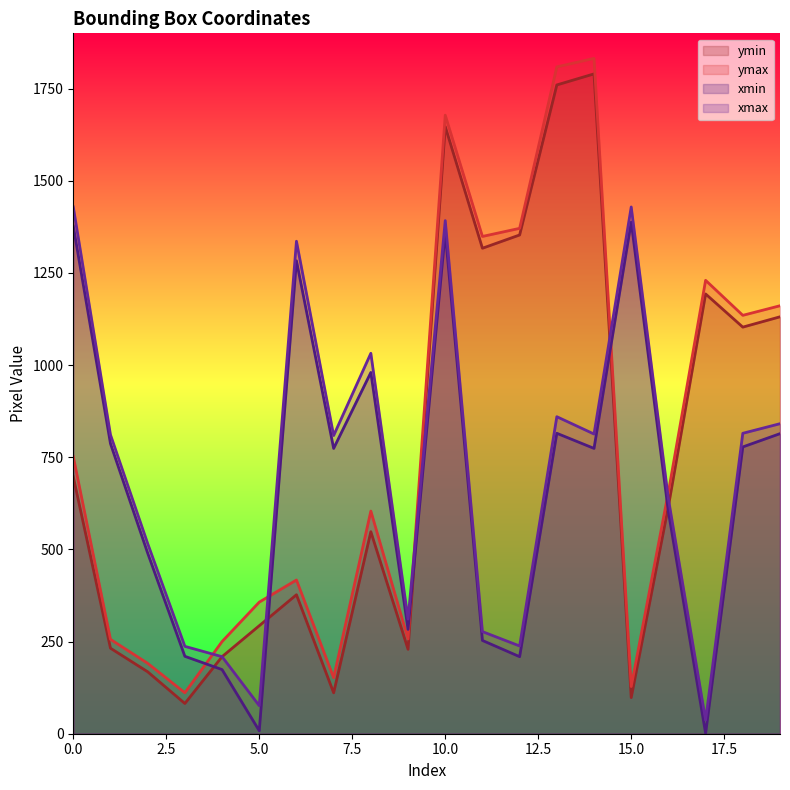

Which series changed the most between 0 and 15?

ymax